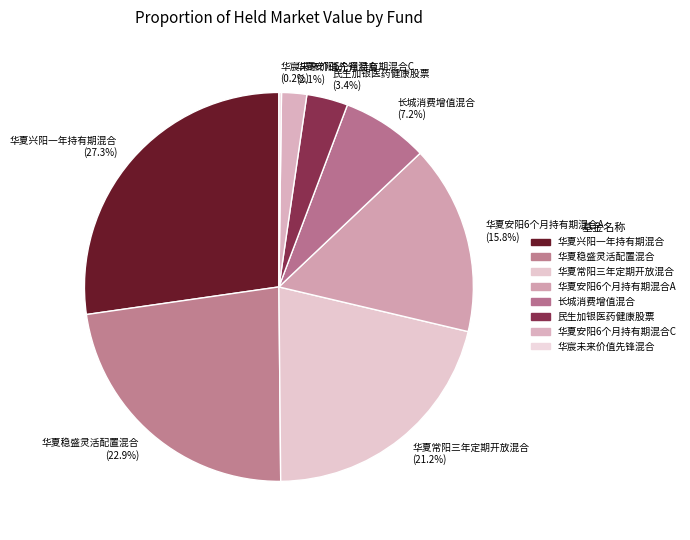

Which has a higher value, 华夏兴阳一年持有期混合 (27.3%) or 长城消费增值混合 (7.2%)?

华夏兴阳一年持有期混合 (27.3%)